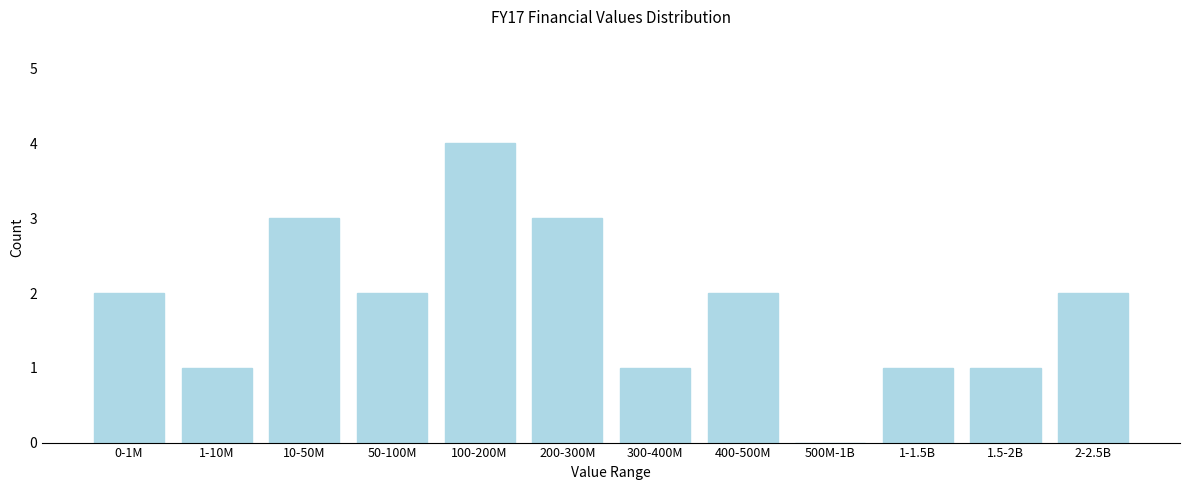

Reading left to right, transcribe all the data shown in this chart.

0-1M=2	1-10M=1	10-50M=3	50-100M=2	100-200M=4	200-300M=3	300-400M=1	400-500M=2	500M-1B=0	1-1.5B=1	1.5-2B=1	2-2.5B=2